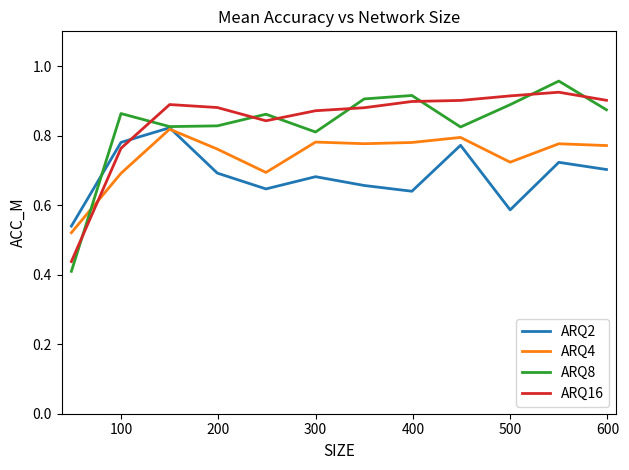

Which series has the widest spread of values?

ARQ8